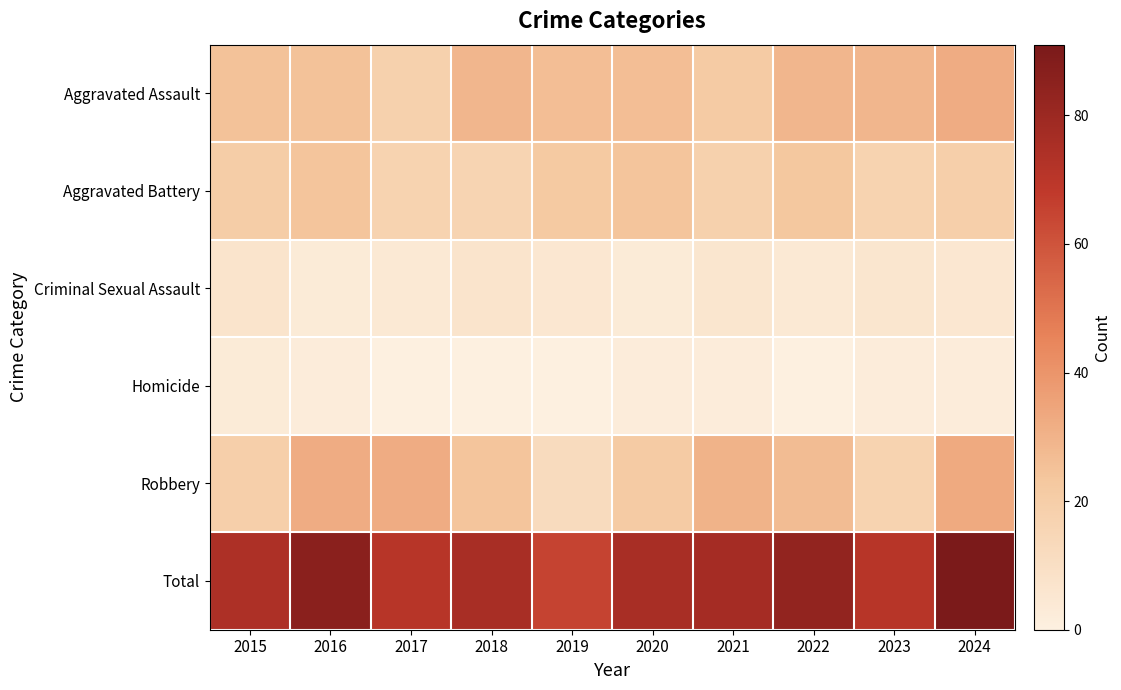

Reading left to right, list all the values displayed in this chart.

Aggravated Assault: 2015=25	2016=25	2017=18	2018=29	2019=26	2020=26	2021=21	2022=29	2023=29	2024=32
Aggravated Battery: 2015=20	2016=24	2017=17	2018=16	2019=22	2020=24	2021=18	2022=23	2023=17	2024=19
Criminal Sexual Assault: 2015=7	2016=3	2017=4	2018=7	2019=5	2020=3	2021=6	2022=4	2023=6	2024=5
Homicide: 2015=3	2016=2	2017=0	2018=0	2019=0	2020=2	2021=2	2022=0	2023=2	2024=2
Robbery: 2015=19	2016=32	2017=32	2018=24	2019=12	2020=21	2021=30	2022=27	2023=17	2024=33
Total: 2015=74	2016=86	2017=71	2018=76	2019=65	2020=76	2021=77	2022=83	2023=71	2024=91